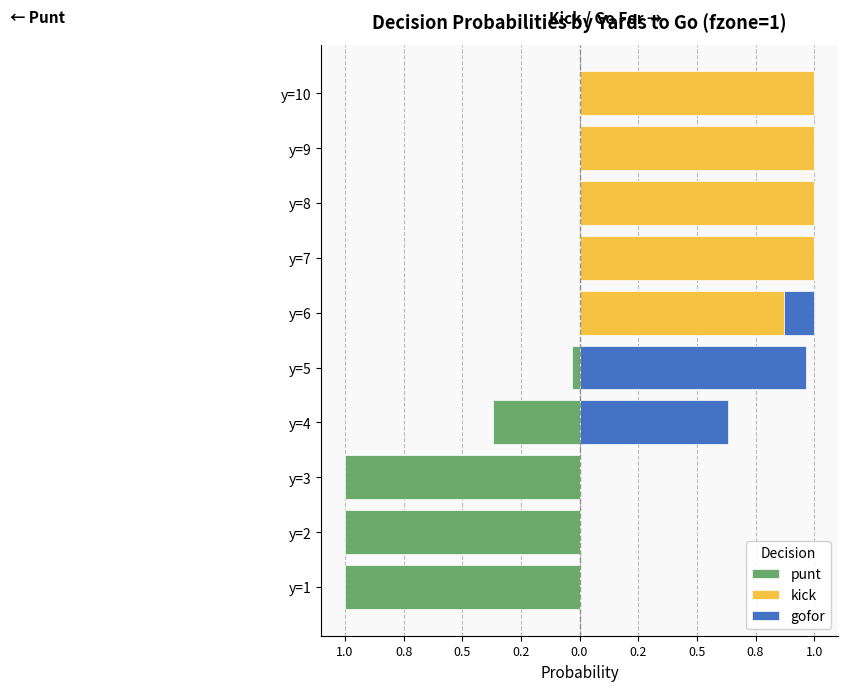

What is the difference between the highest and lowest values at y=10?

1.0